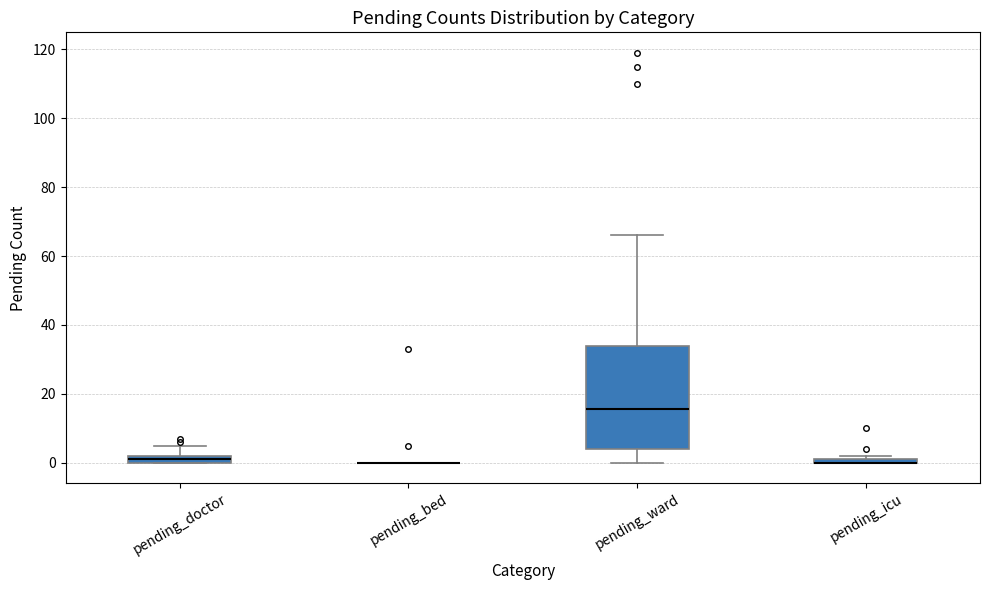

Where is the upper edge of the box for pending_icu on the y-axis? The values are not printed on the chart, so give them approximately, as read against the axis.

2